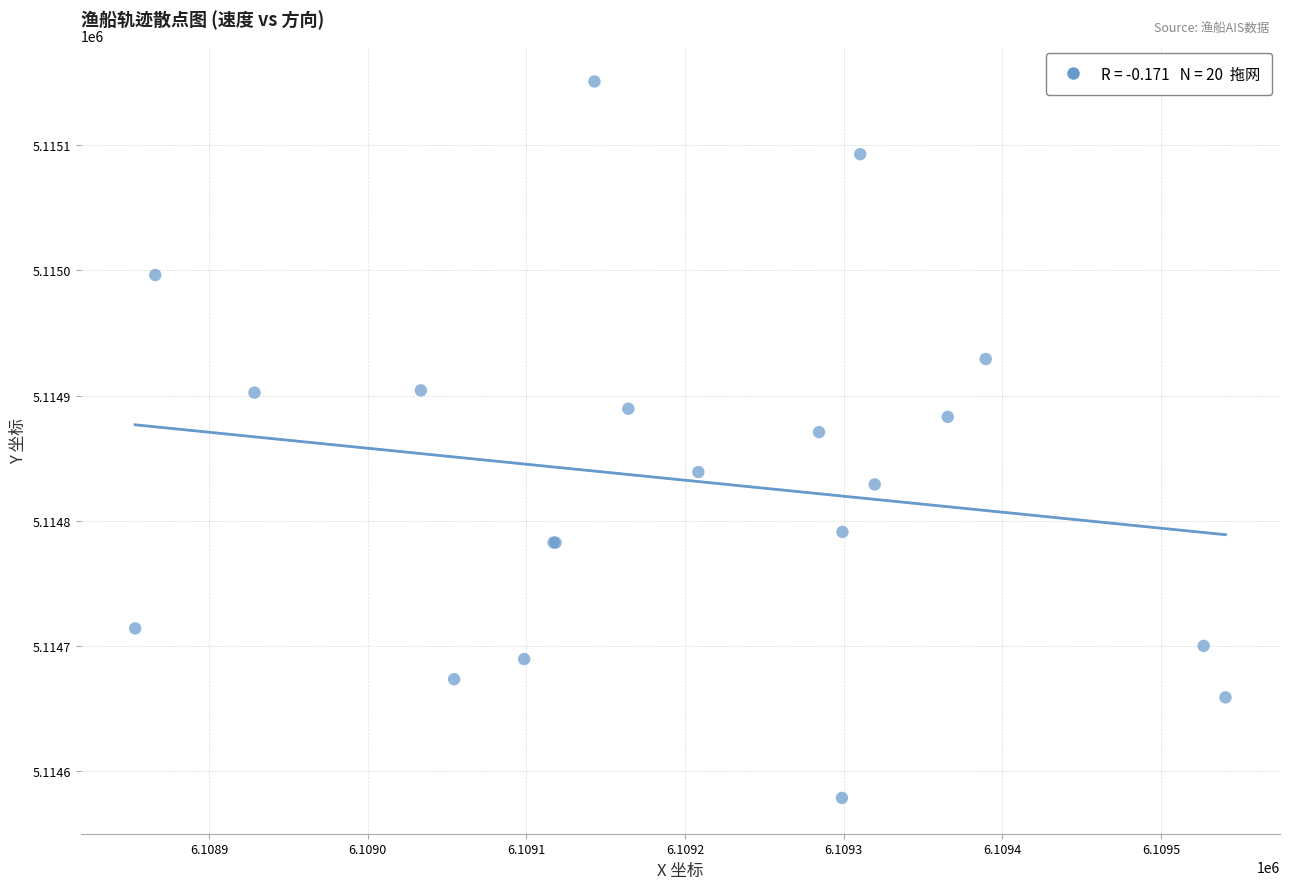

What Y value in the scatter plot is closest to 5114864?

5114870.8